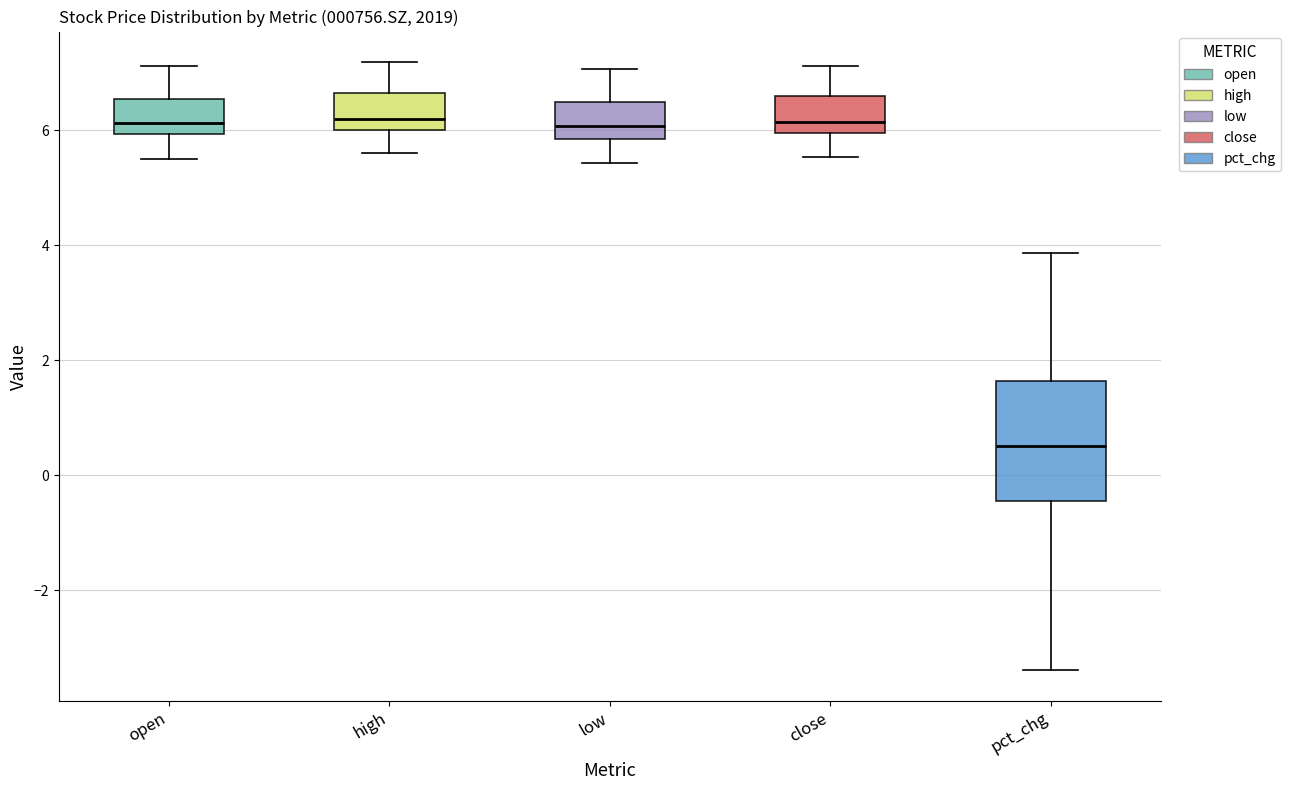

Reading left to right, read every box against the y-axis: the position of its median line, the range the box covers, and the ends of its whiskers. The values are not printed on the chart, so give them approximately, as read against the axis.

open: median 6.2, box 6.0 to 6.6, whiskers 5.6 to 7.2
high: median 6.2, box 6.0 to 6.6, whiskers 5.6 to 7.2
low: median 6.0, box 5.8 to 6.4, whiskers 5.4 to 7.0
close: median 6.2, box 6.0 to 6.6, whiskers 5.6 to 7.2
pct_chg: median 0.6, box -0.4 to 1.6, whiskers -3.4 to 3.8